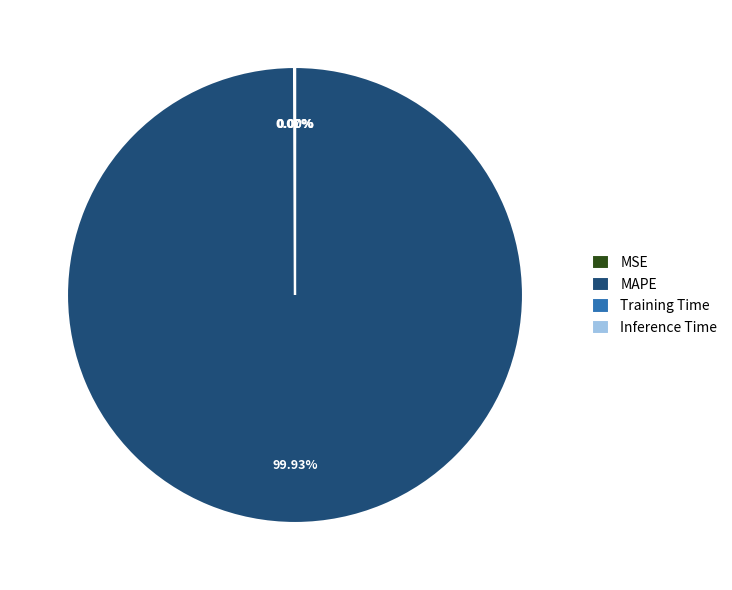

Which category has the biggest portion of the pie?

MAPE